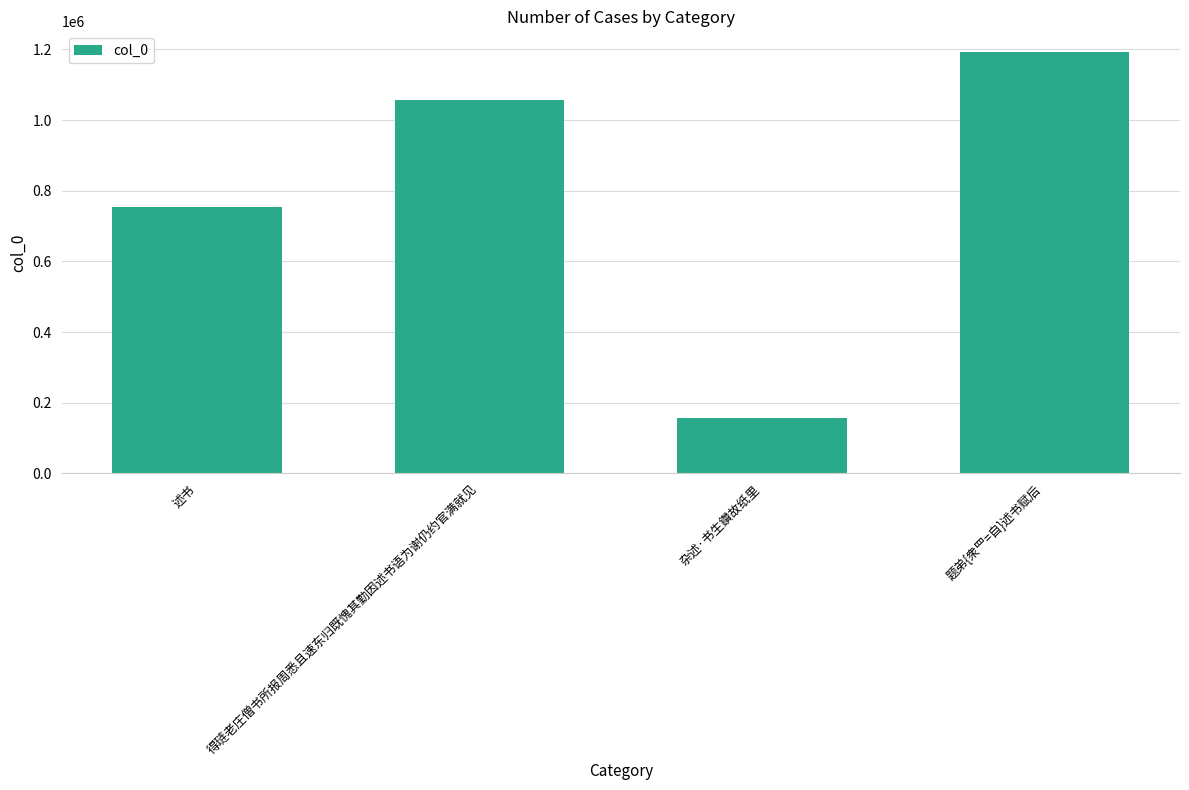

What value does the data have at 得琏老庄僧书所报周悉且速东归既愧其勤因述书语为谢仍约官满就见?

1055857